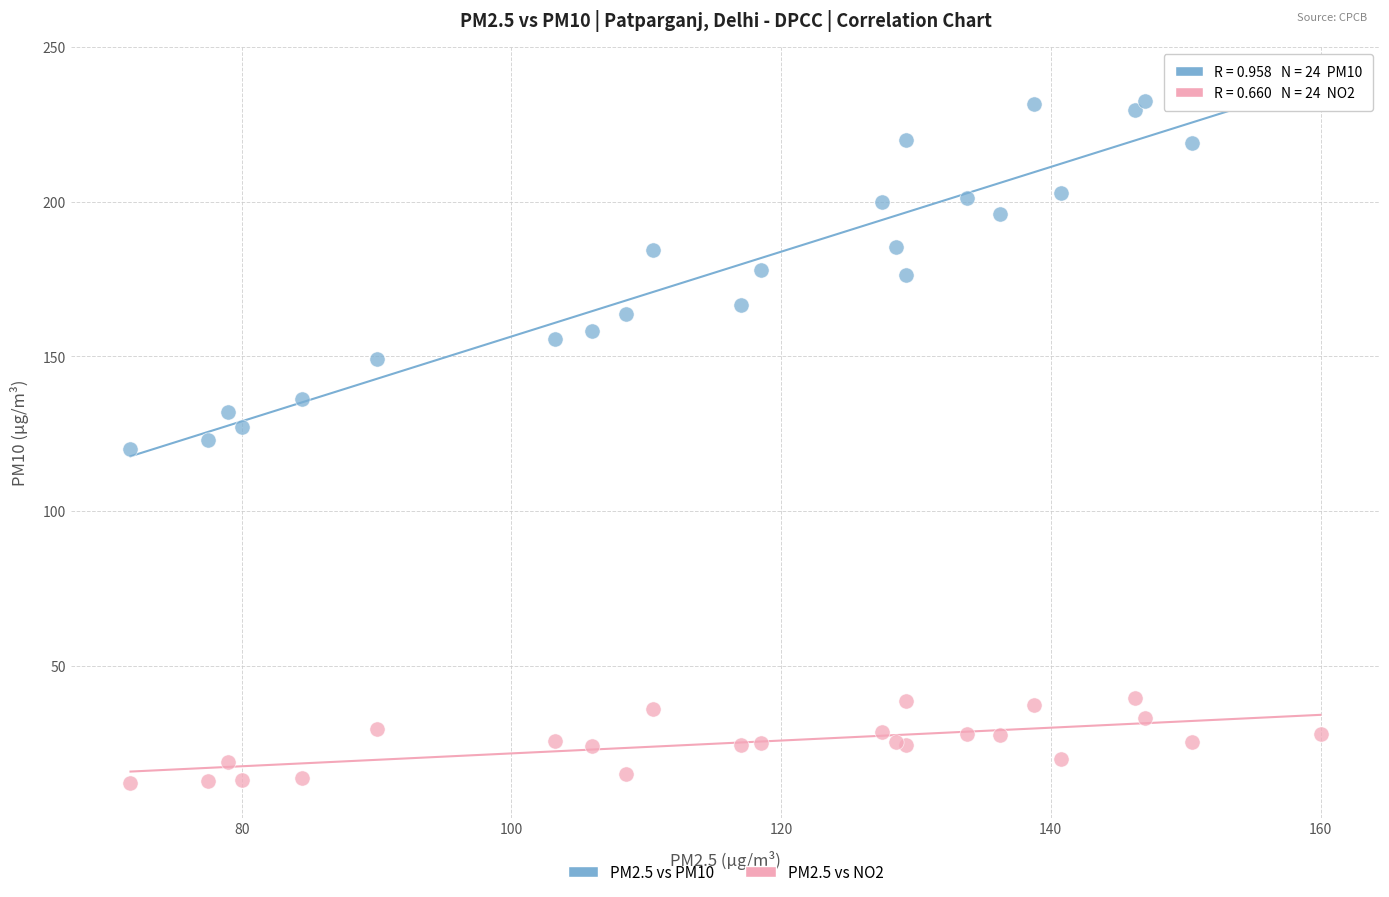

Which series contains the lowest Y value?

PM2.5 vs NO2